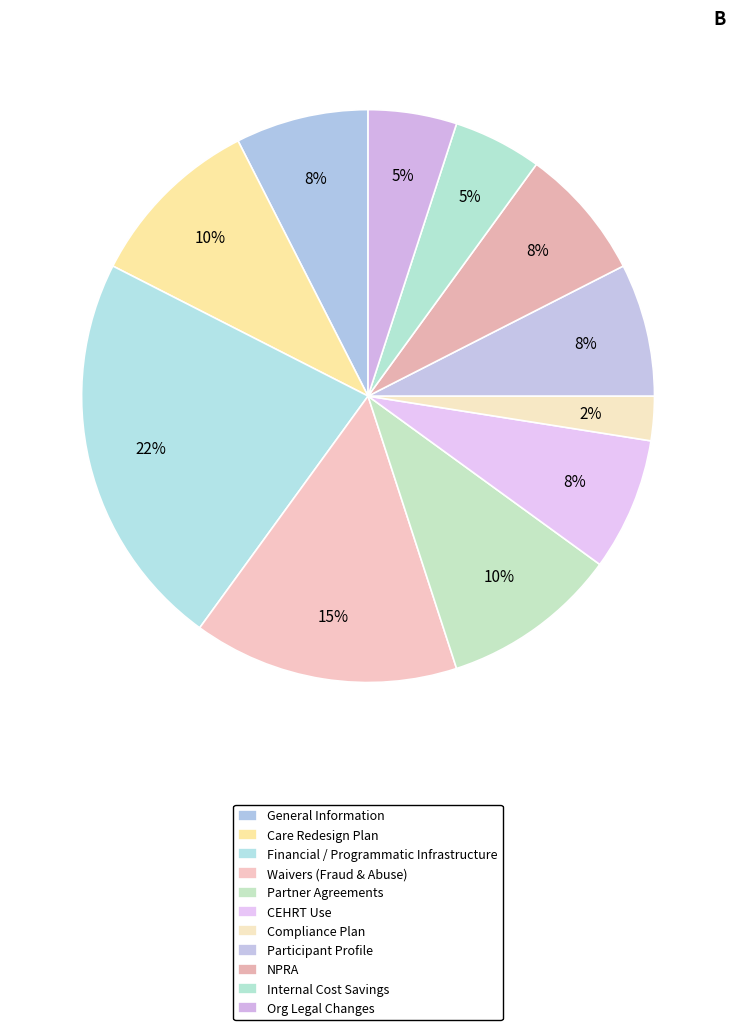

To the nearest percent, what portion does CEHRT Use represent?

8%